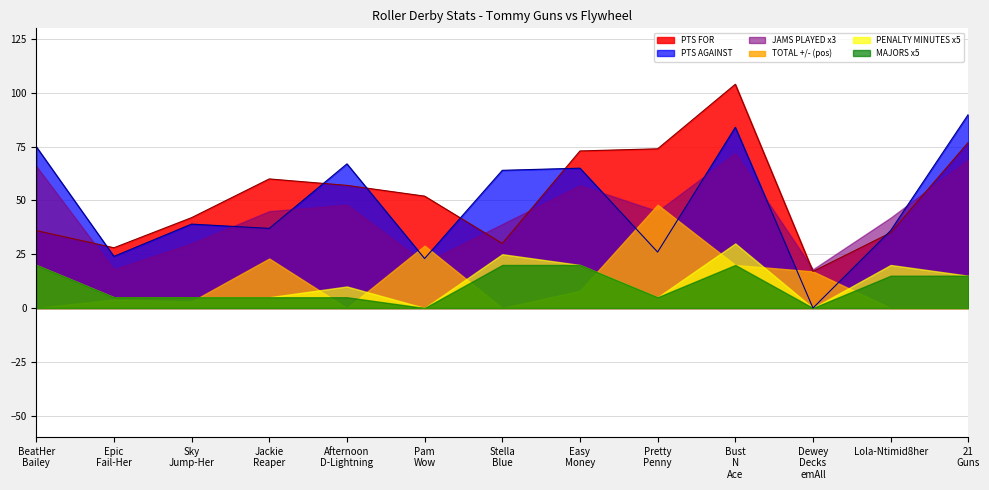

At which category does PTS AGAINST reach its first local peak?

Sky
Jump-Her